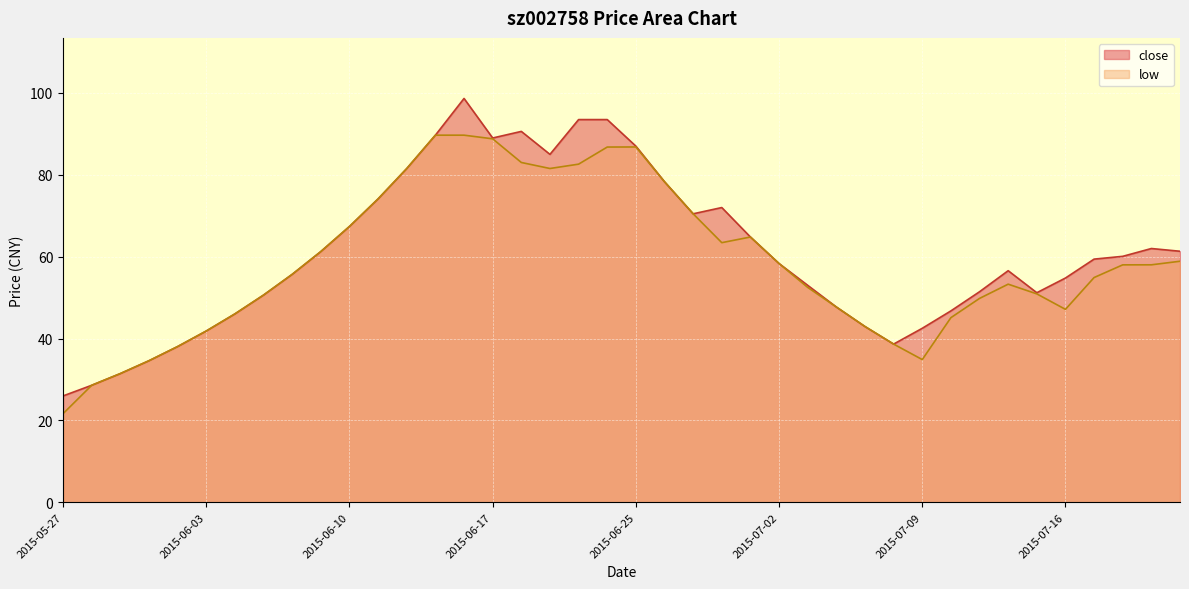

What is the average value of the close series?

60.9